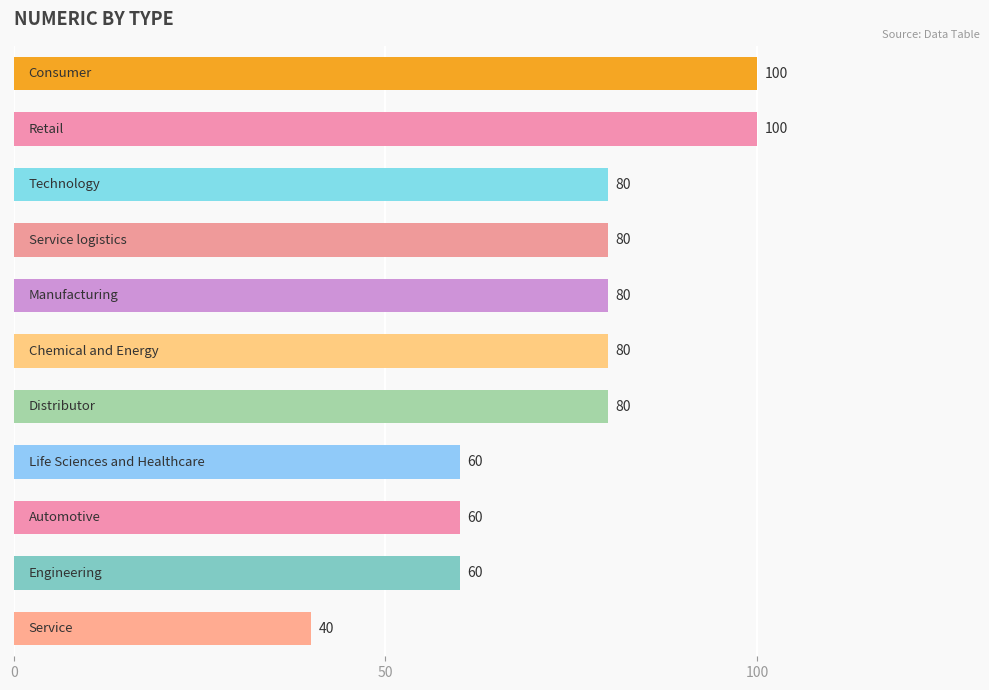

What is the average value?

75